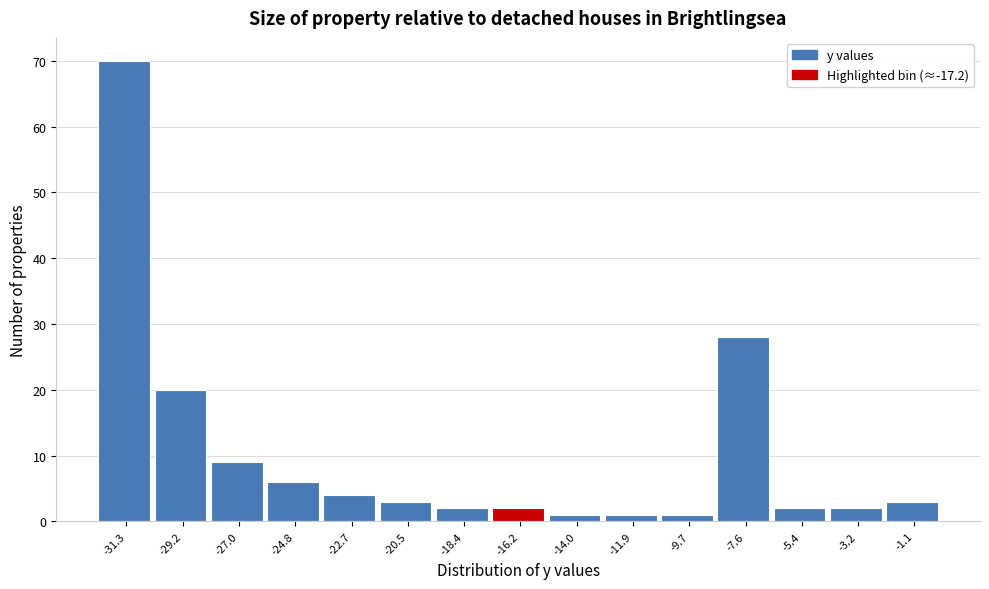

What is the height of the bar covering -17.5 to -15.0 on the x-axis? Neither the bar edges nor the heights are printed on the chart, so give them approximately, as read against the axes.

2